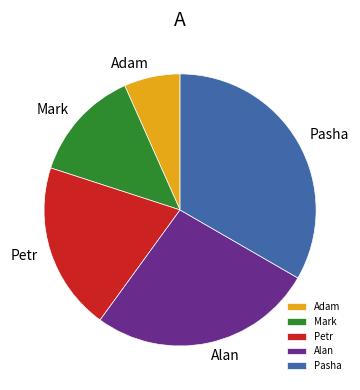

Is it true that Petr is 10% of the pie?

False